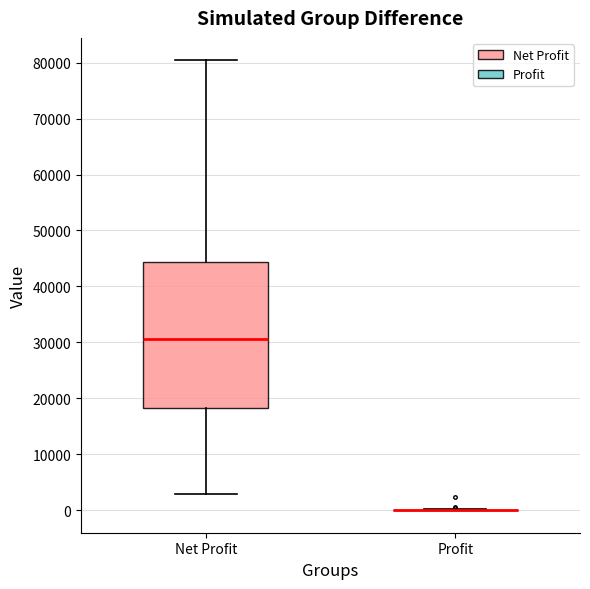

Which box is the tallest, from its lower edge to its upper edge?

Net Profit